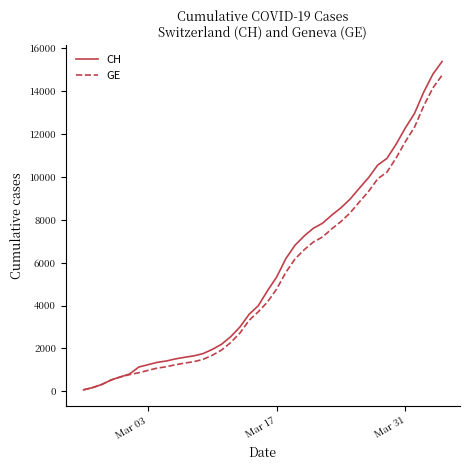

What is the minimum value shown in the chart?

72